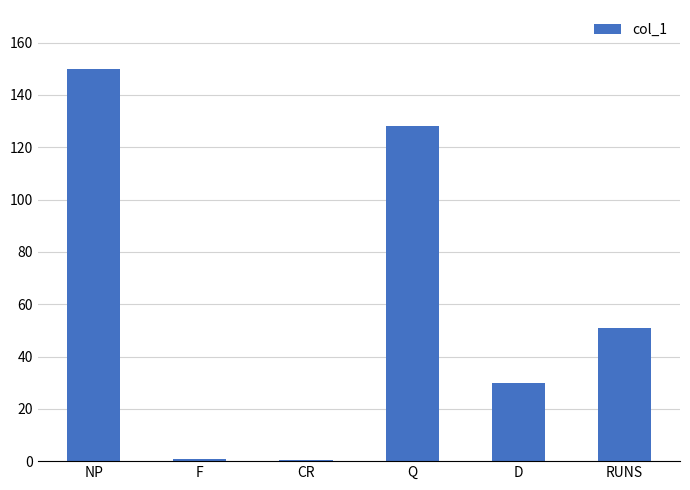

At which category does the chart reach its peak across all series?

NP